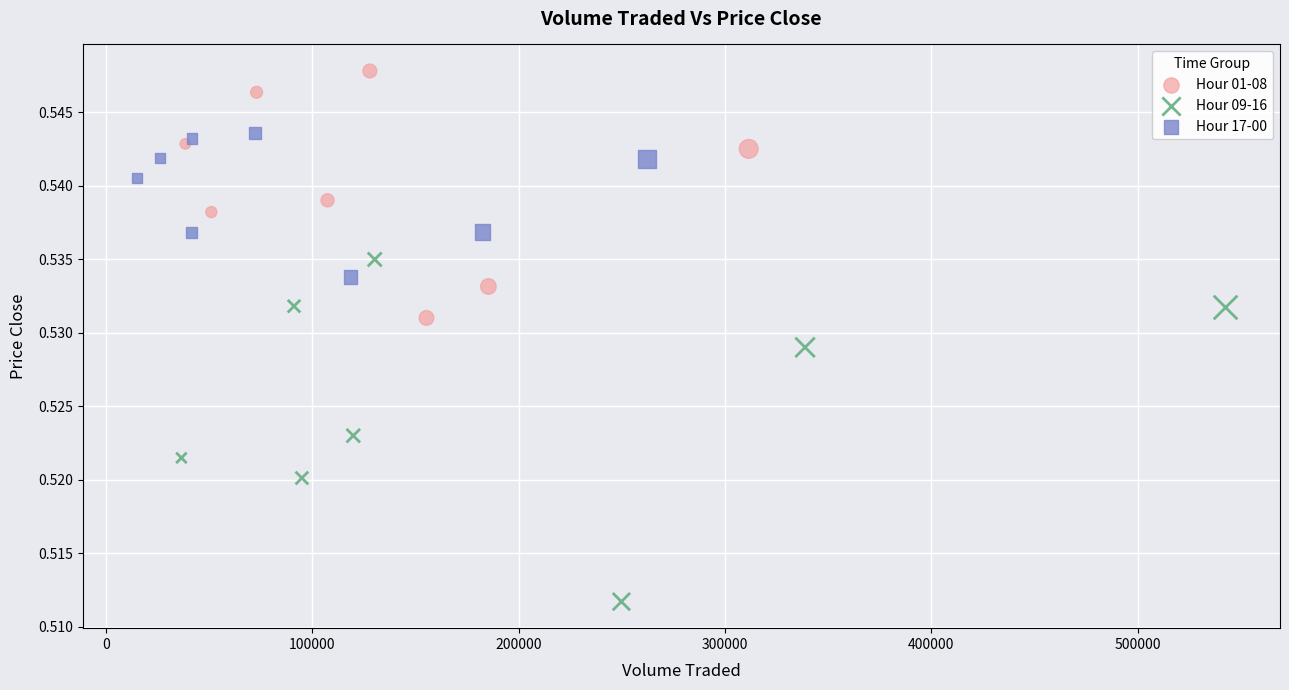

Which series contains the lowest Y value?

Hour 09-16